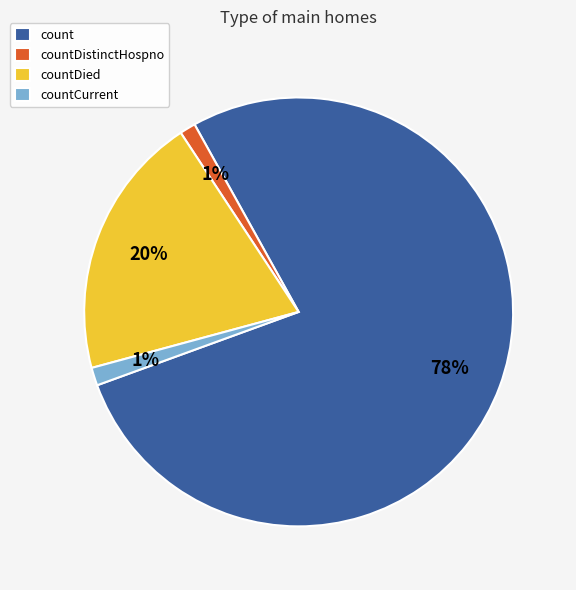

How many slices are in this pie chart?

4